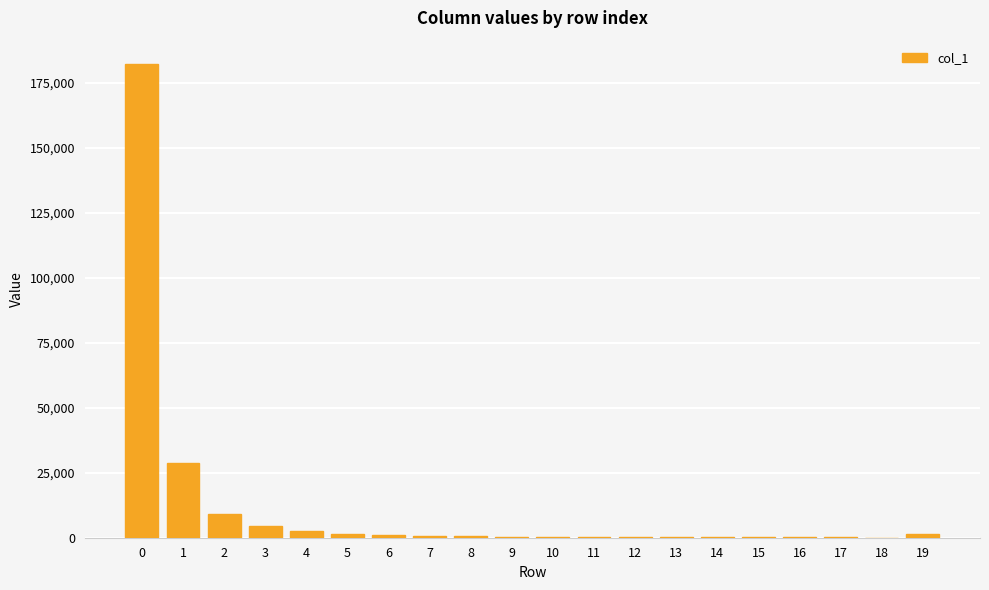

The chart shows a value of 325802 at 0. True or false?

False